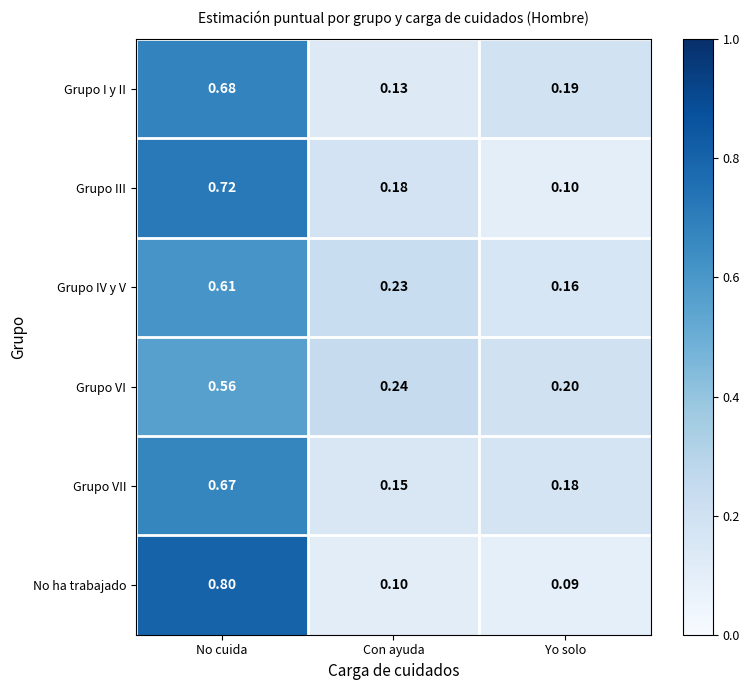

At which label is Grupo VI closest to 0?

Yo solo